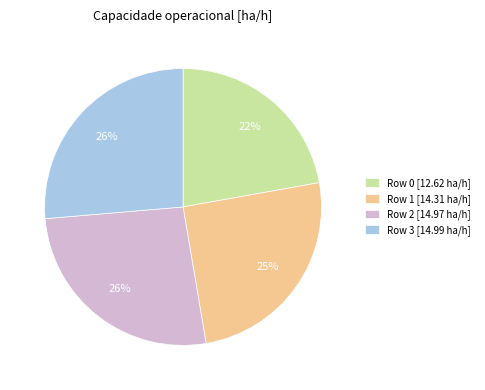

Which has a higher value, Row 1 or Row 2?

Row 2